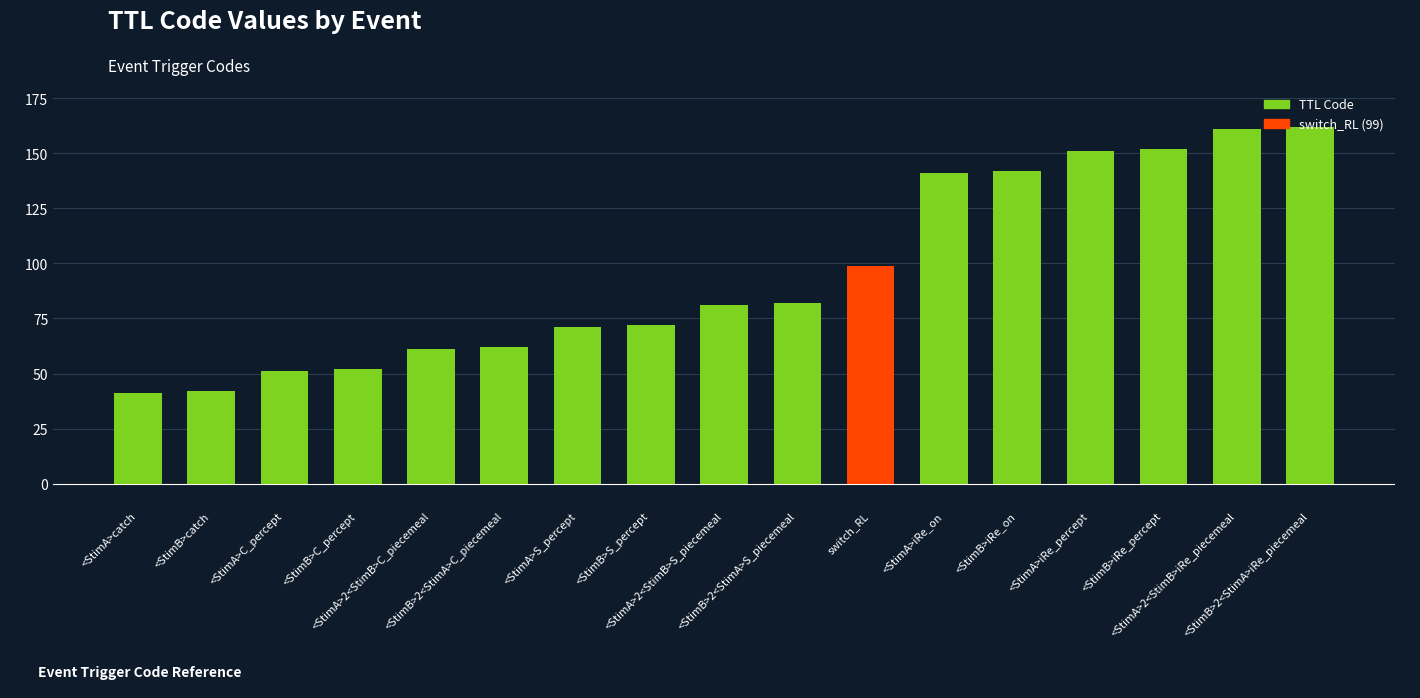

What is the label of the 16th bar from the right?

<StimB>catch